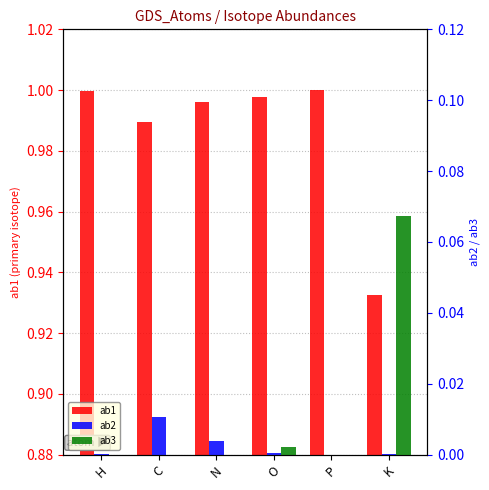

Between C and N, which series saw the biggest shift?

ab1